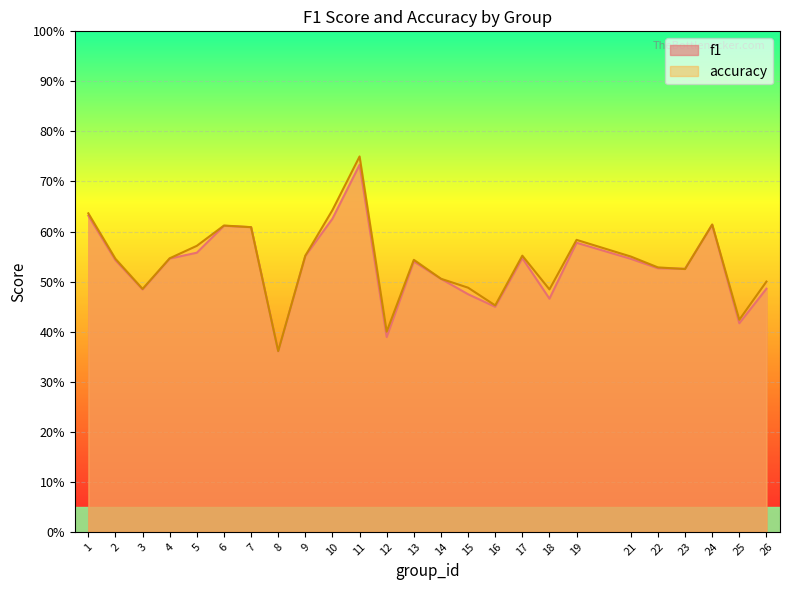

The value of accuracy at 4 is 0.7. True or false?

False